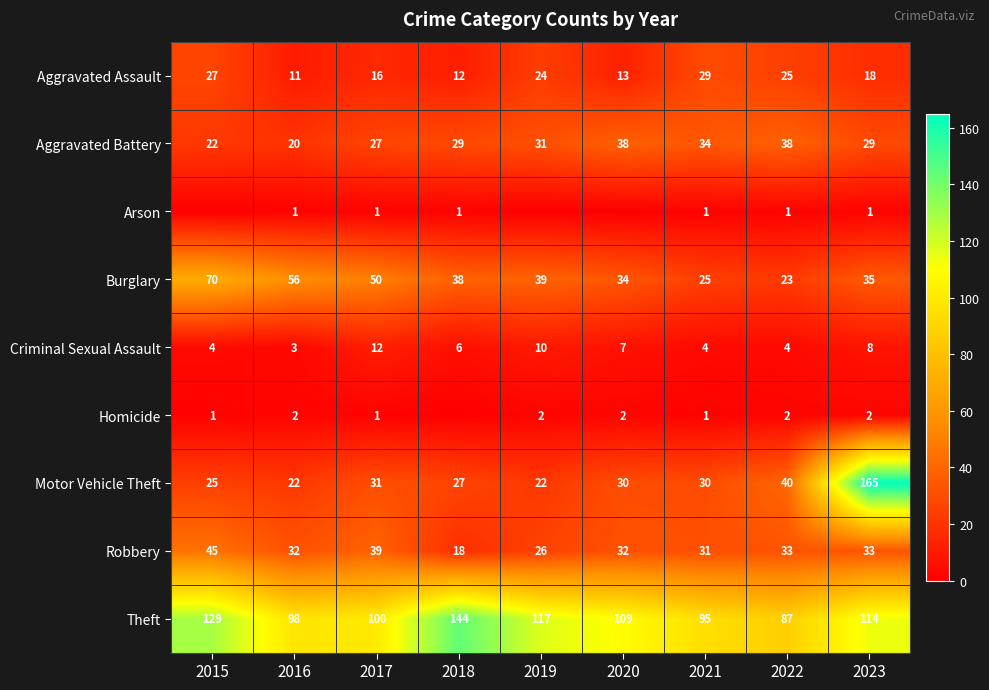

What value does the Motor Vehicle Theft series have at 2017, to the nearest 5?

30